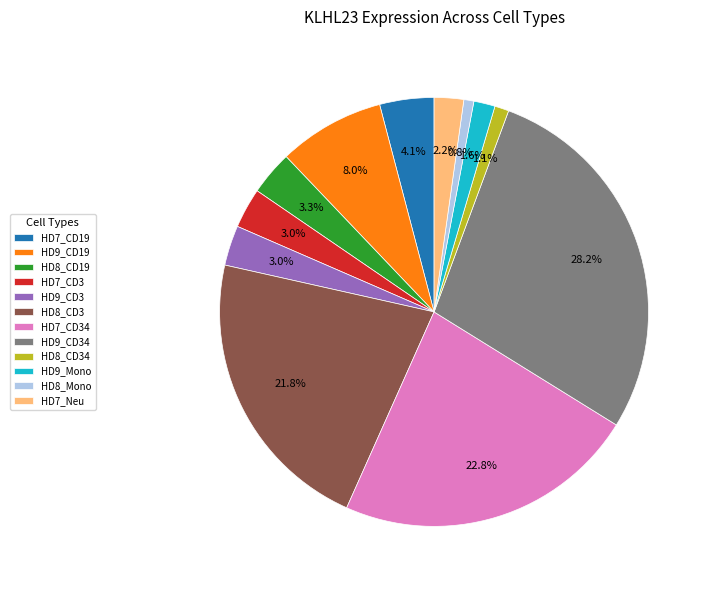

How many slices are in this pie chart?

12